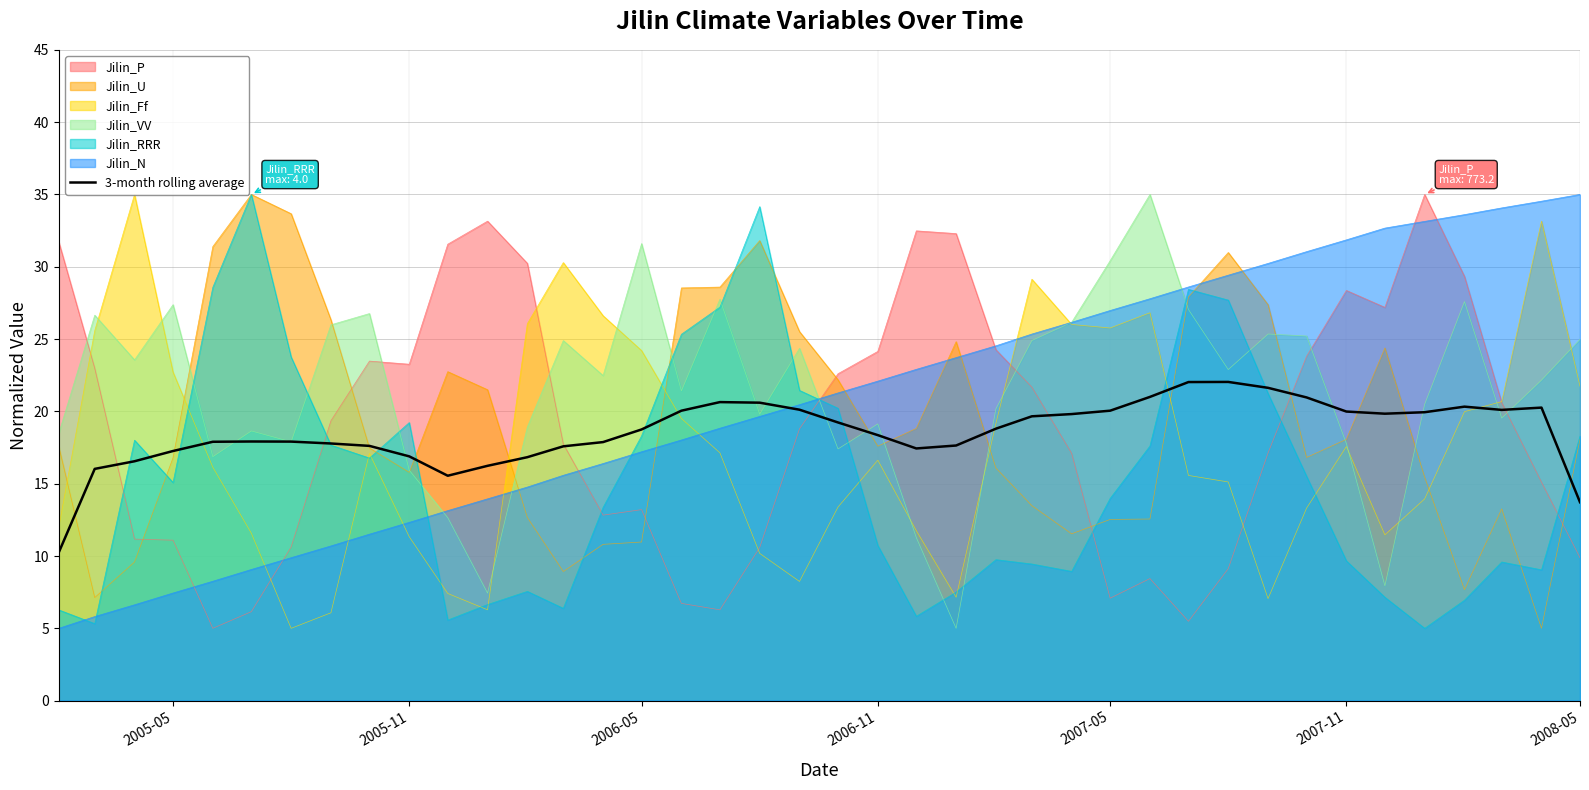

Is it true that Jilin_P equals 18.5 at 2006-05?

False